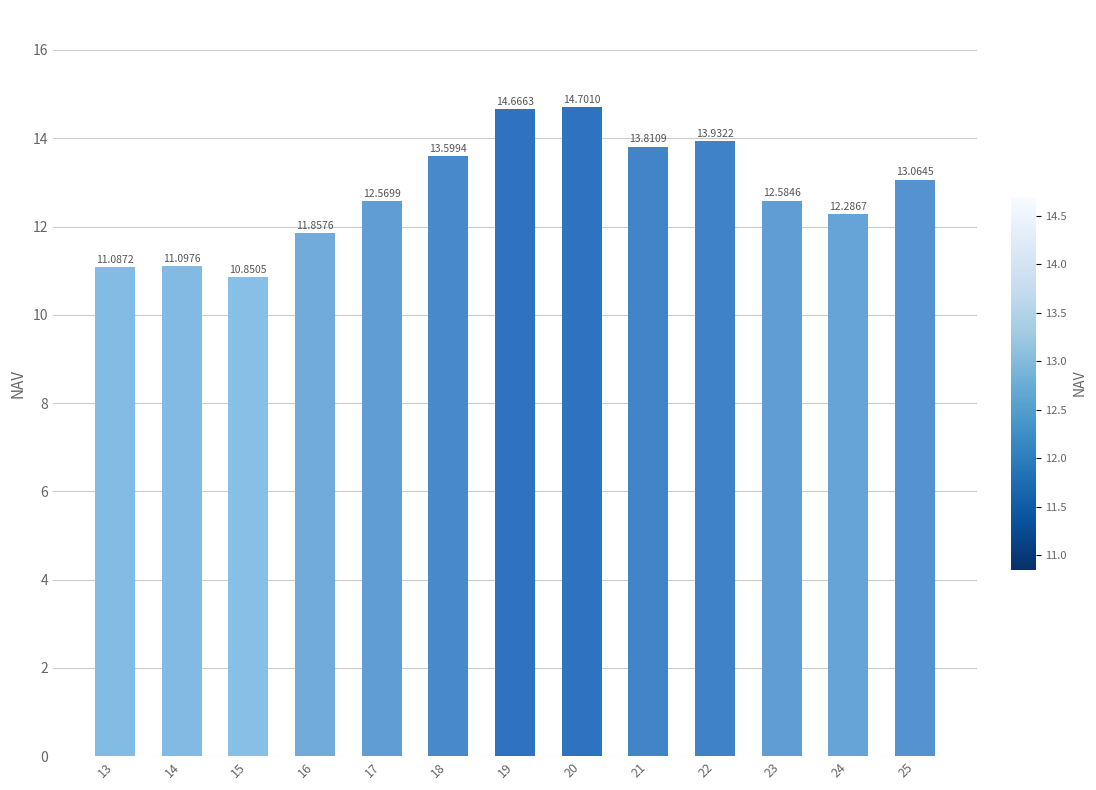

What is the difference between the second highest and minimum values?

3.8